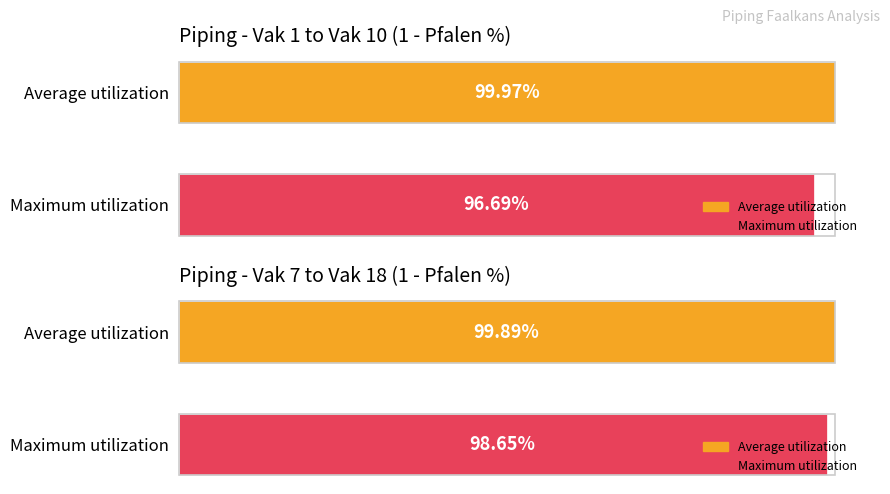

What is the value of the 1-Pfalen bar at the 1st from the left?

1.0